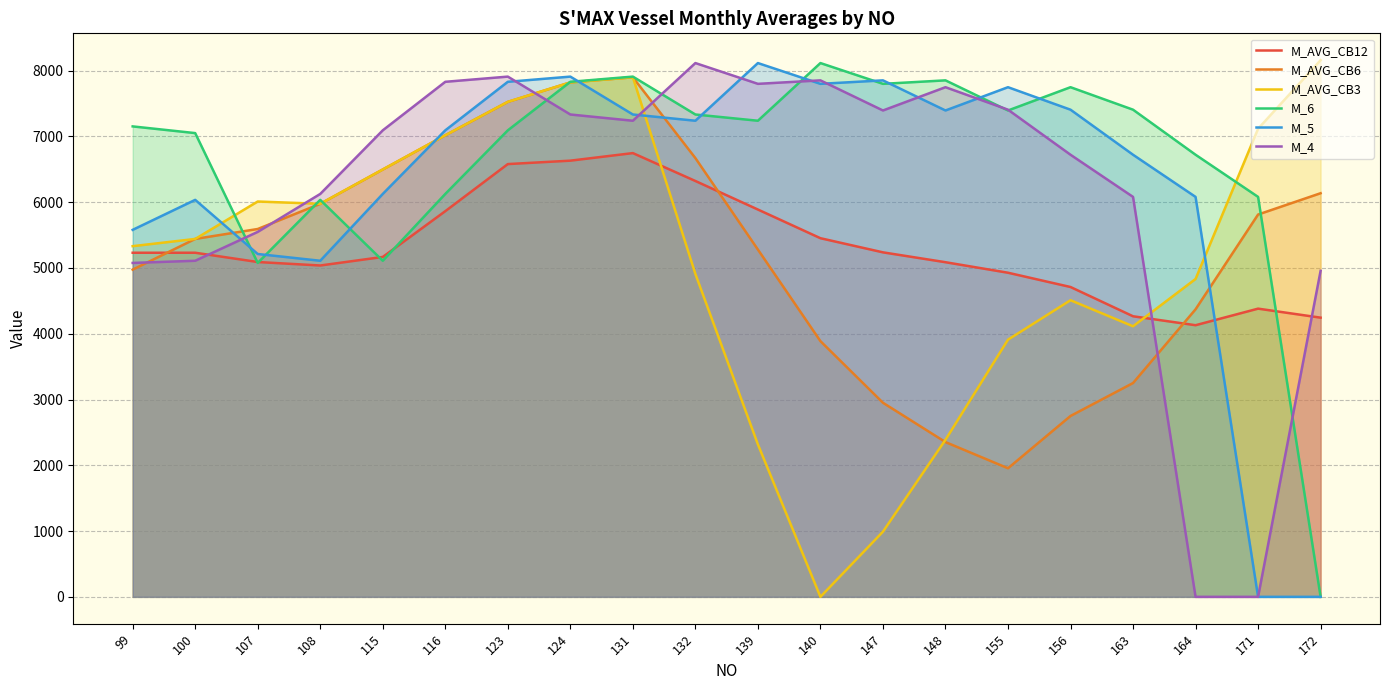

What is the difference between the maximum and minimum values in the M_4 series?

8116